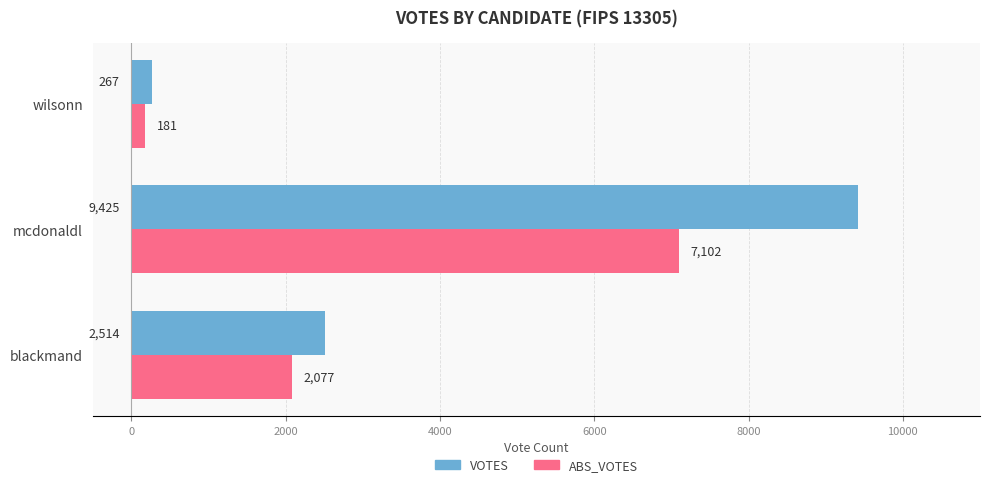

What value does the VOTES series have at wilsonn, to the nearest 100?

300